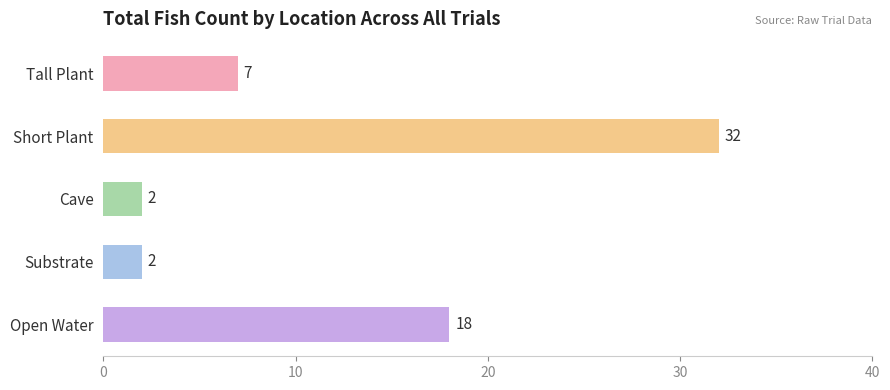

What is the change in value from Short Plant to Open Water?

-14